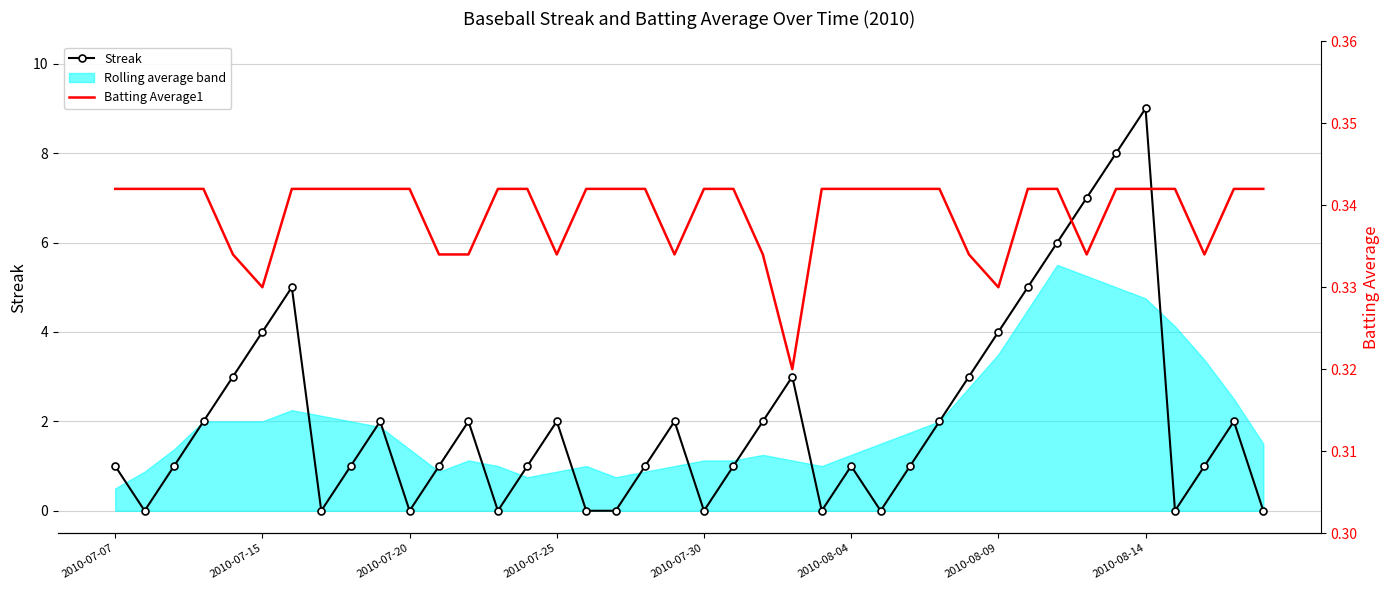

What is the maximum value for Streak?

9.0